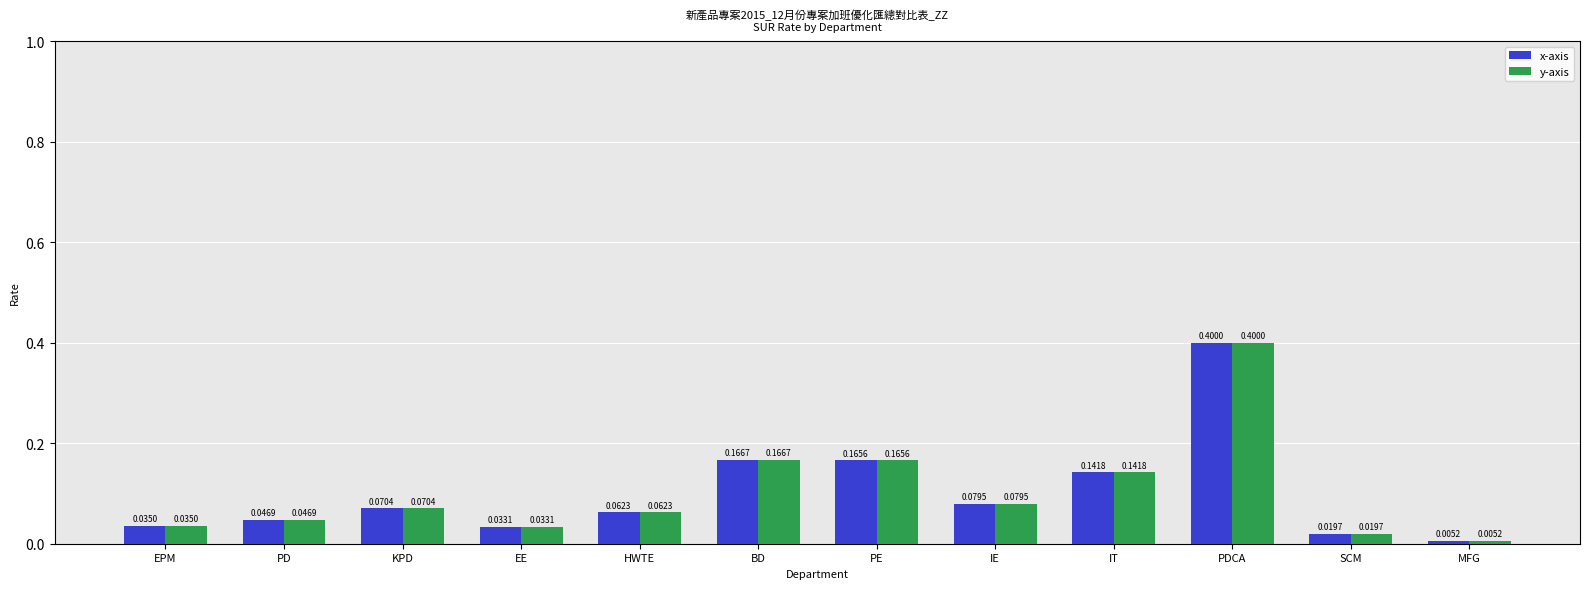

Rank the categories by y-axis value from lowest to highest.

MFG, SCM, EE, EPM, PD, HWTE, KPD, IE, IT, PE, BD, PDCA